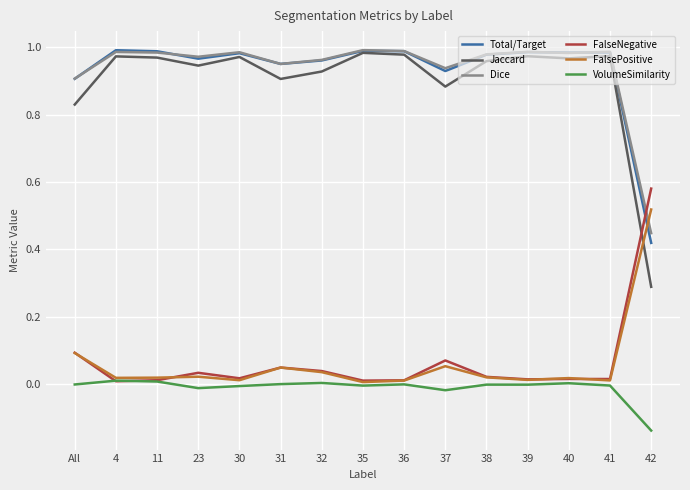

Which series has the largest range (max minus min)?

Jaccard